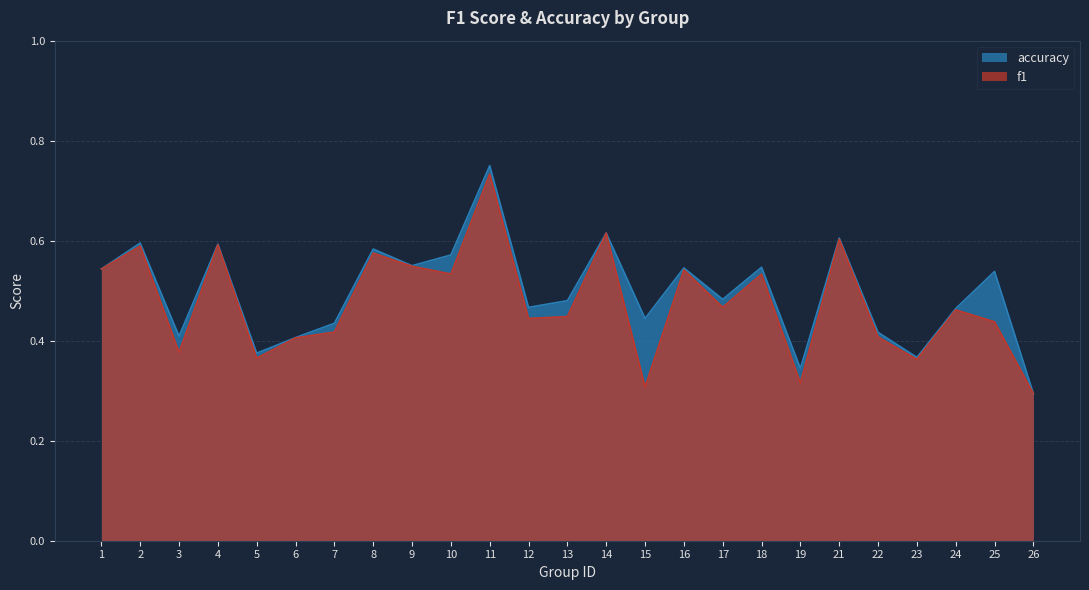

How many interior local valleys does the accuracy series have?

8